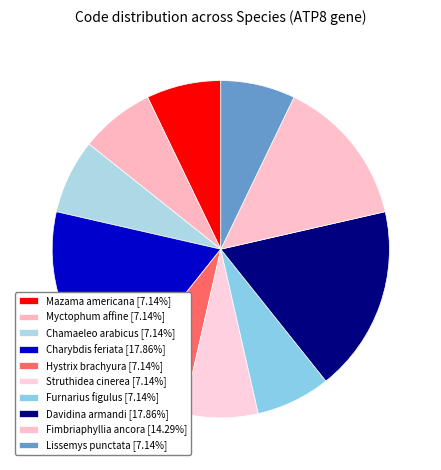

How many segments does this pie chart have?

10